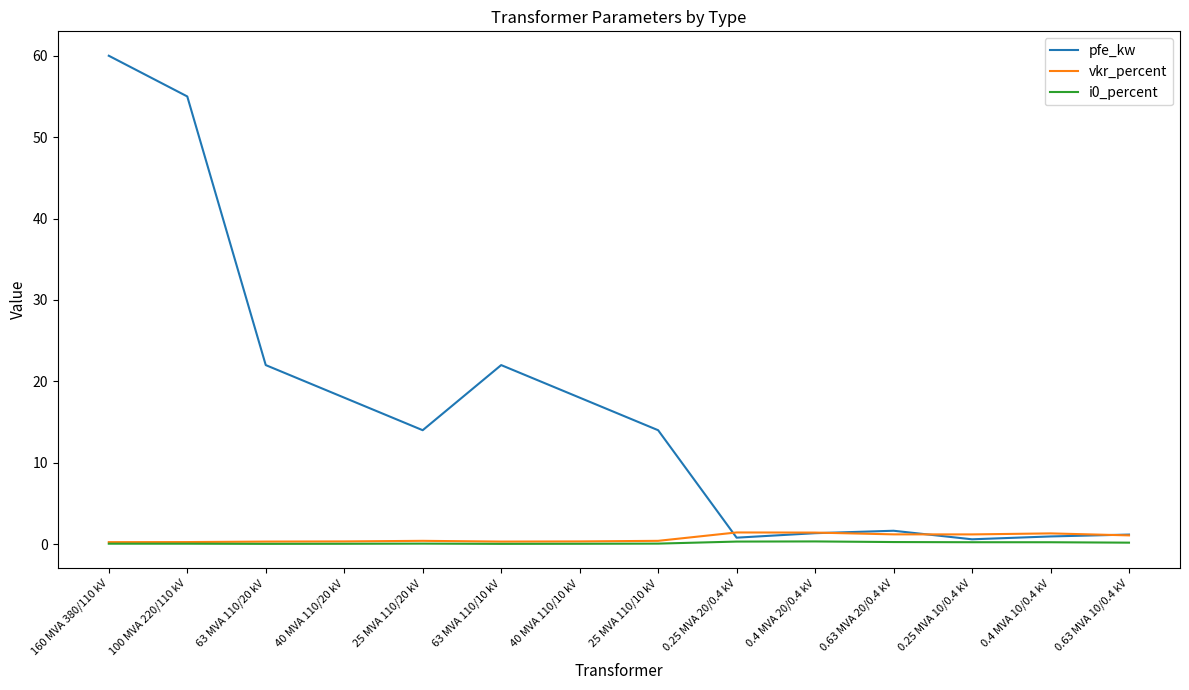

What is the difference between the i0_percent values at 0.25 MVA 10/0.4 kV and 160 MVA 380/110 kV?

0.2